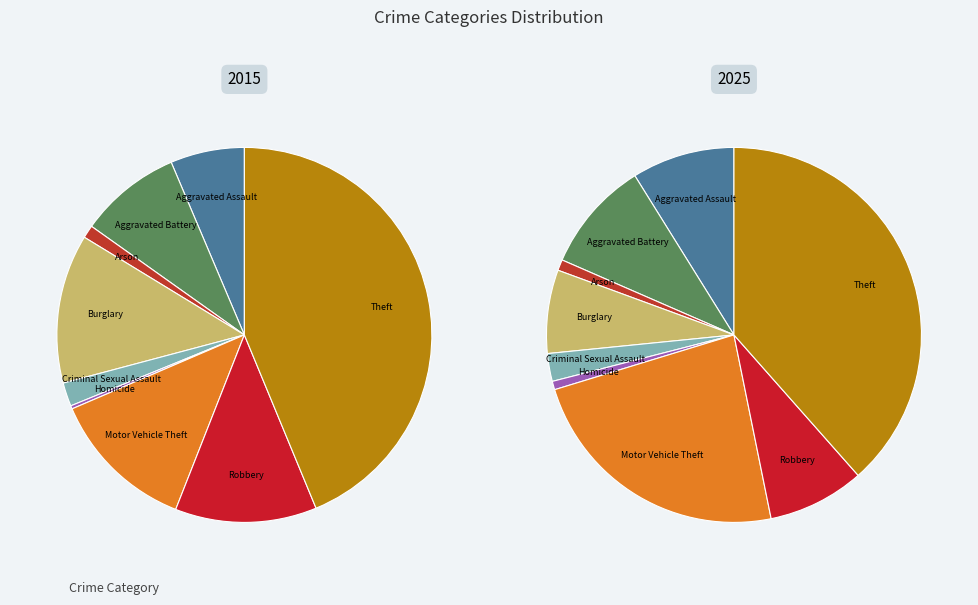

Which slice is the largest?

Theft